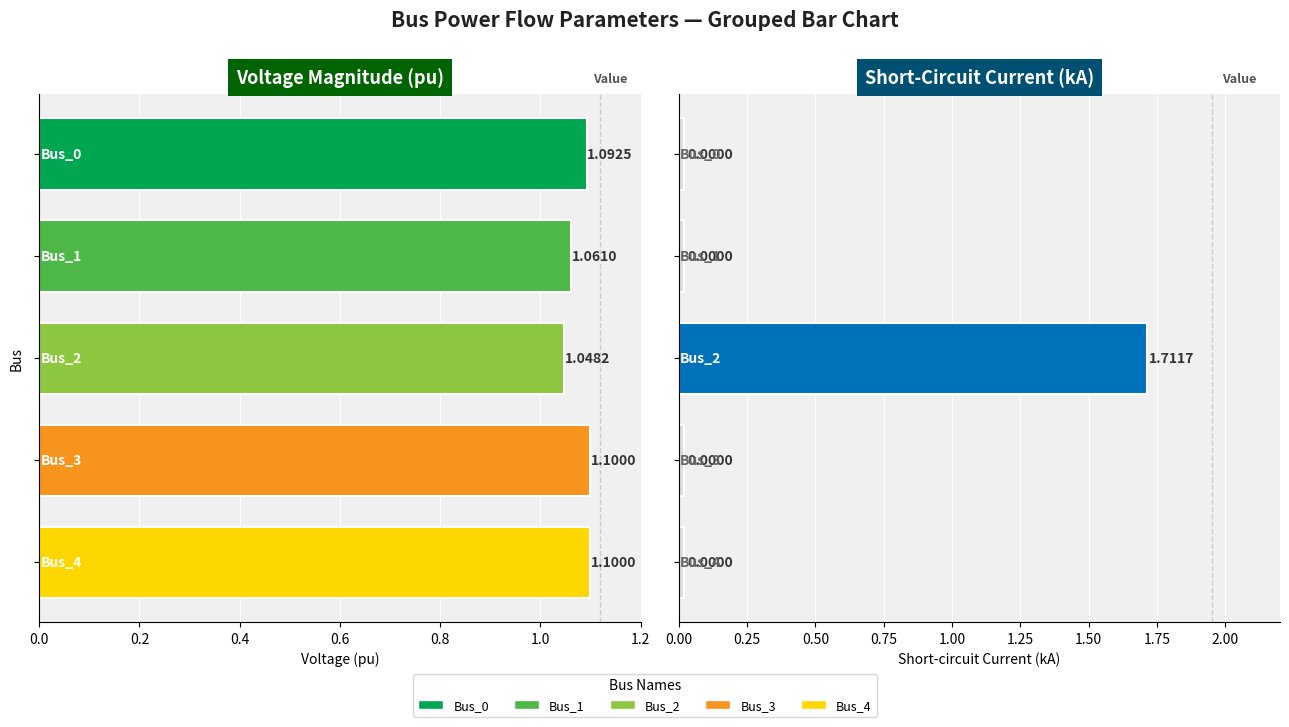

Count the number of categories in the chart.

5